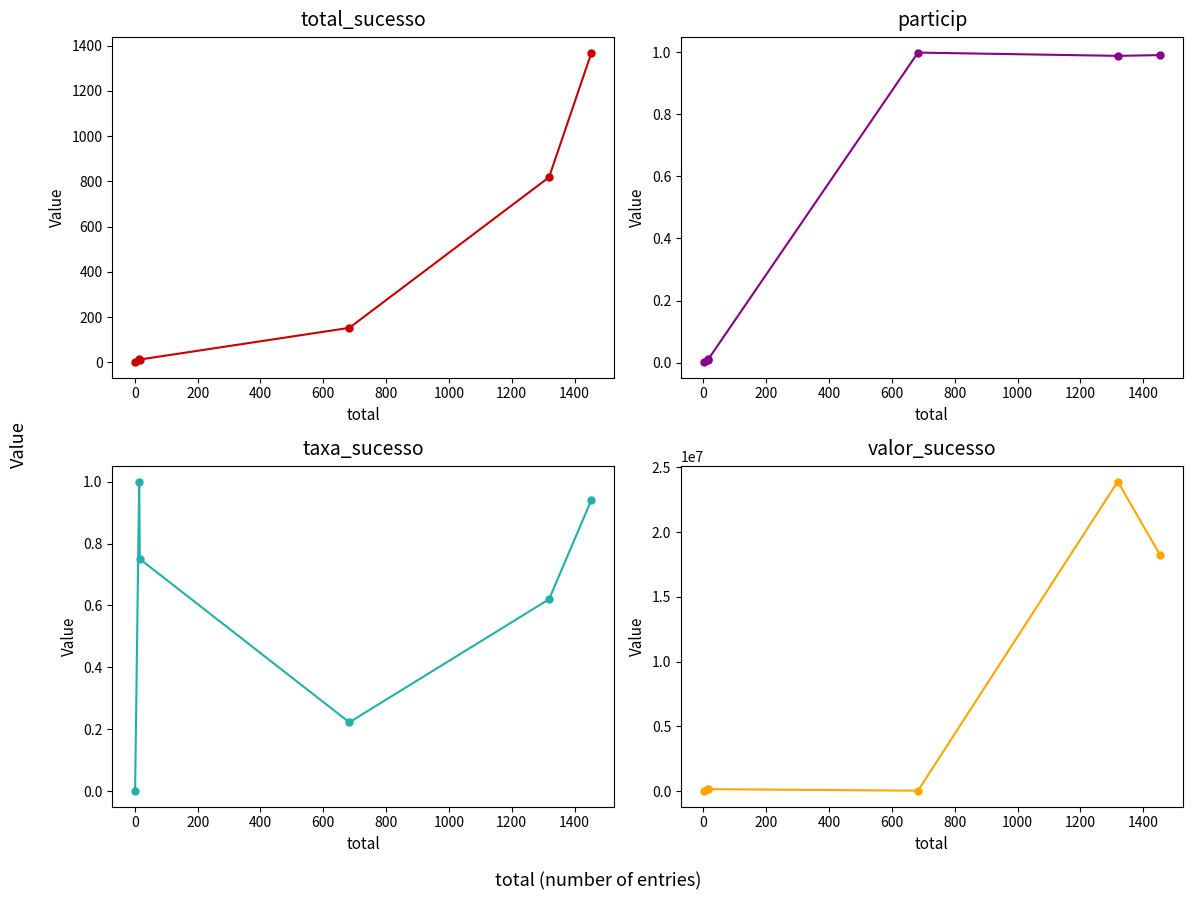

List the series in order of their peak value, highest first.

valor_sucesso, total_sucesso, taxa_sucesso, particip